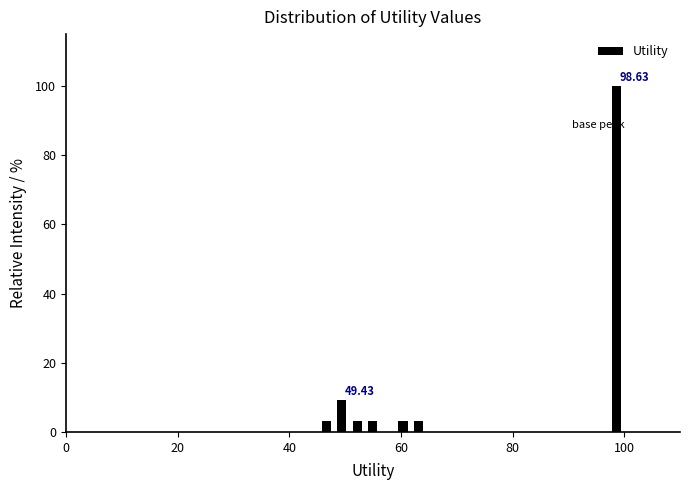

Read against the x-axis, roughly where is the centre of the tallest bar?

98